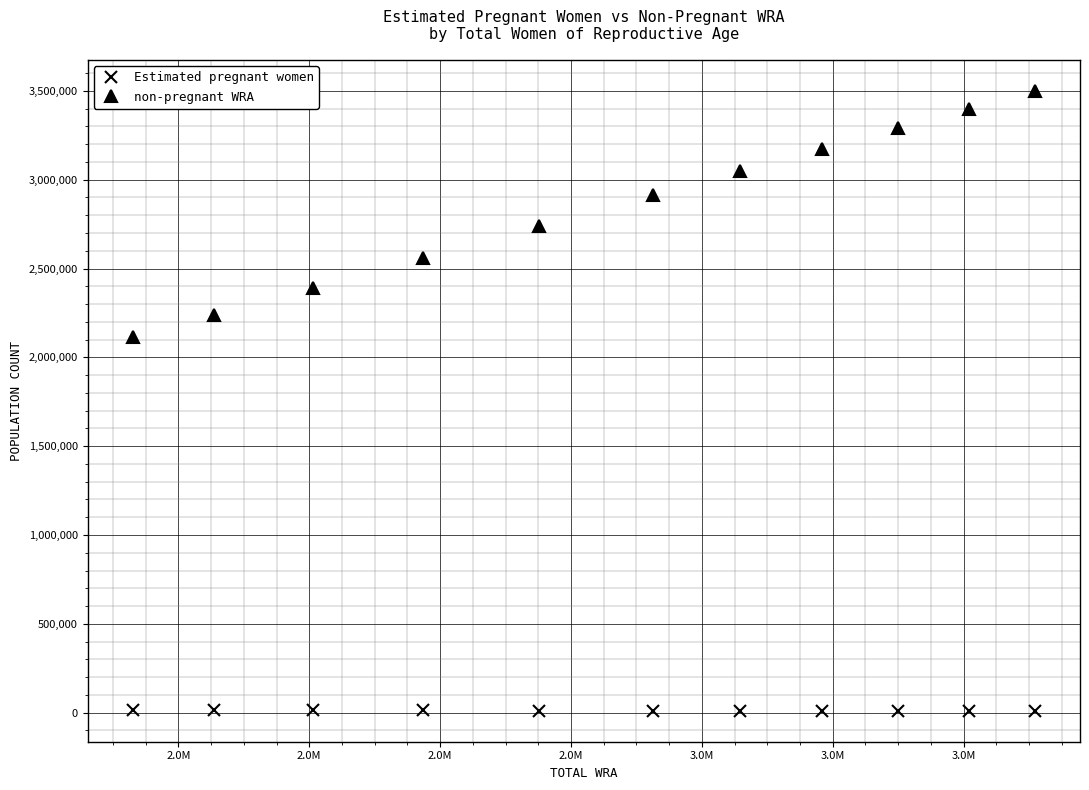

What is the value of the non-pregnant WRA point at the 2nd from the left?

2240788.7